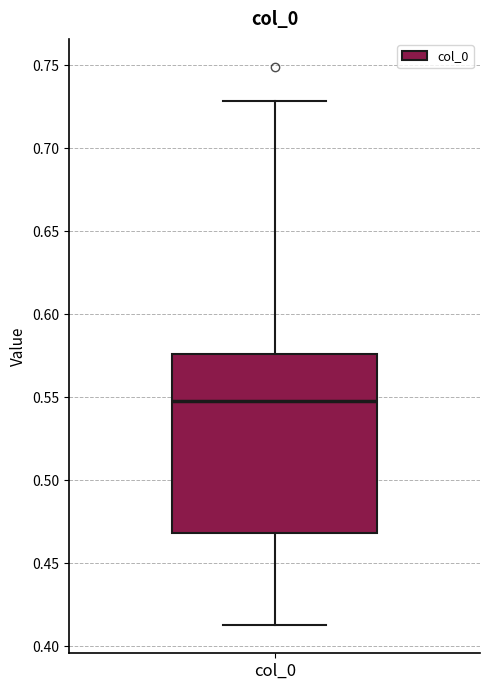

Read this box plot against the y-axis: the position of the median line, the range covered by the box, and the ends of both whiskers. The values are not printed on the chart, so give them approximately, as read against the axis.

median 0.550, box 0.470 to 0.575, whiskers 0.415 to 0.730